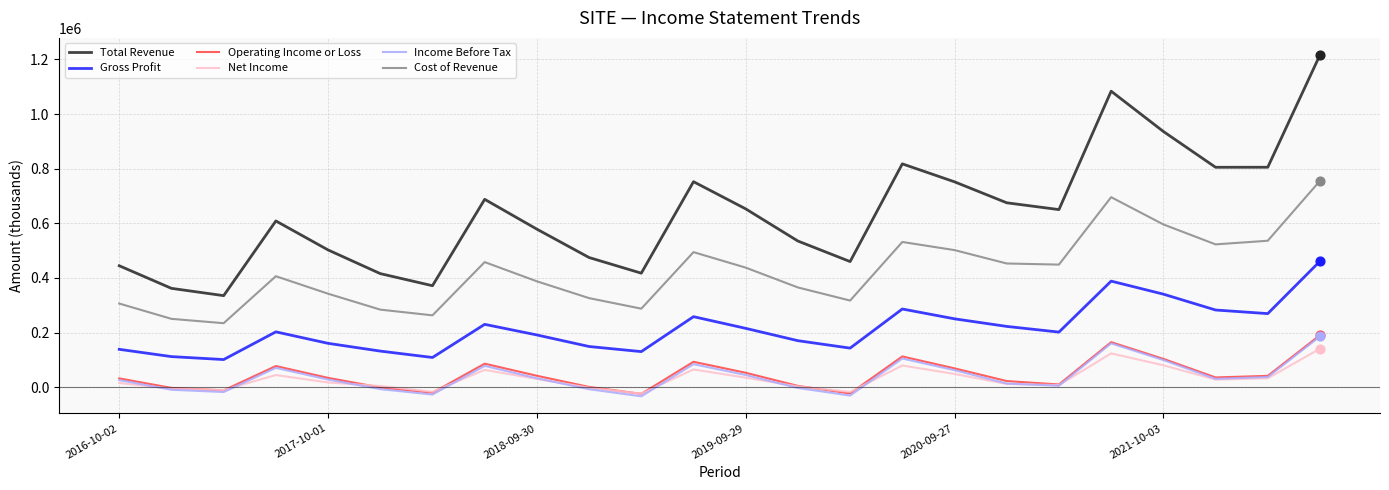

At how many categories does at least one series exceed 1016355?

2